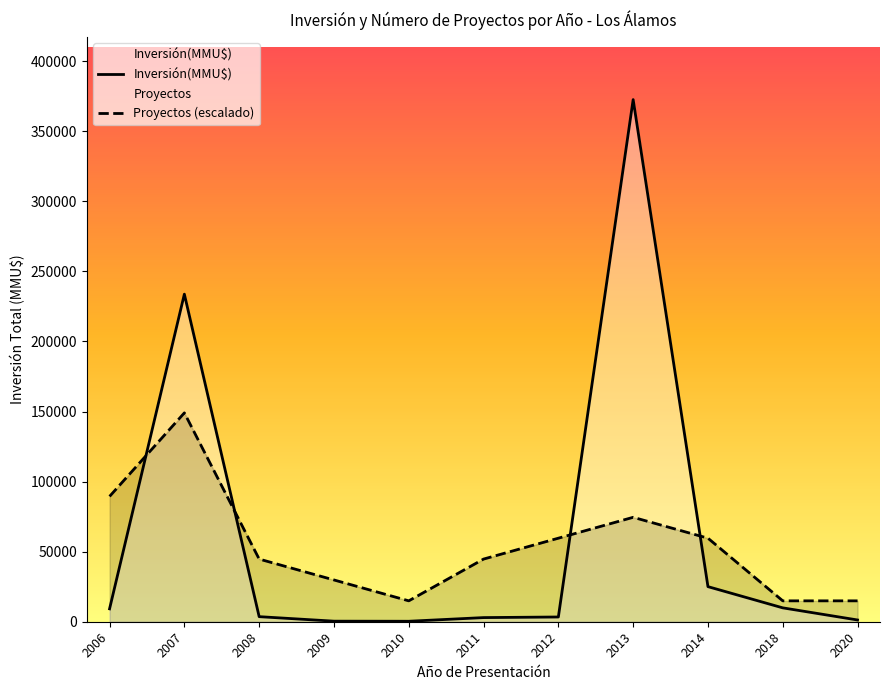

What is the value of the Proyectos (escalado) point at the 5th from the left?

14904